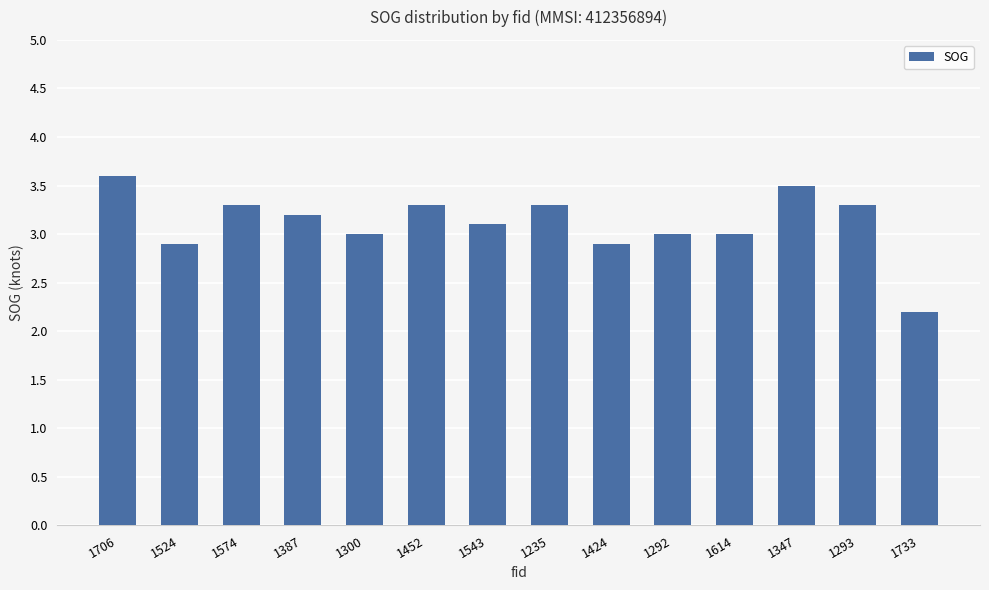

How many bars are there in total?

14